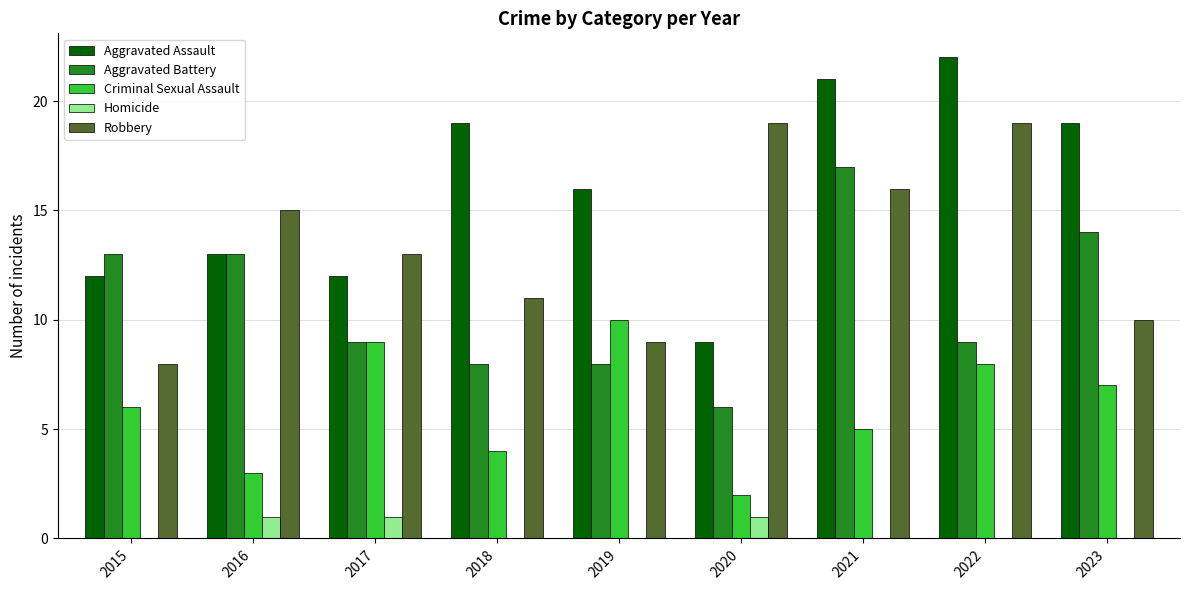

Reading left to right, list all the values displayed in this chart.

Aggravated Assault: 2015=12	2016=13	2017=12	2018=19	2019=16	2020=9	2021=21	2022=22	2023=19
Aggravated Battery: 2015=13	2016=13	2017=9	2018=8	2019=8	2020=6	2021=17	2022=9	2023=14
Criminal Sexual Assault: 2015=6	2016=3	2017=9	2018=4	2019=10	2020=2	2021=5	2022=8	2023=7
Homicide: 2015=0	2016=1	2017=1	2018=0	2019=0	2020=1	2021=0	2022=0	2023=0
Robbery: 2015=8	2016=15	2017=13	2018=11	2019=9	2020=19	2021=16	2022=19	2023=10